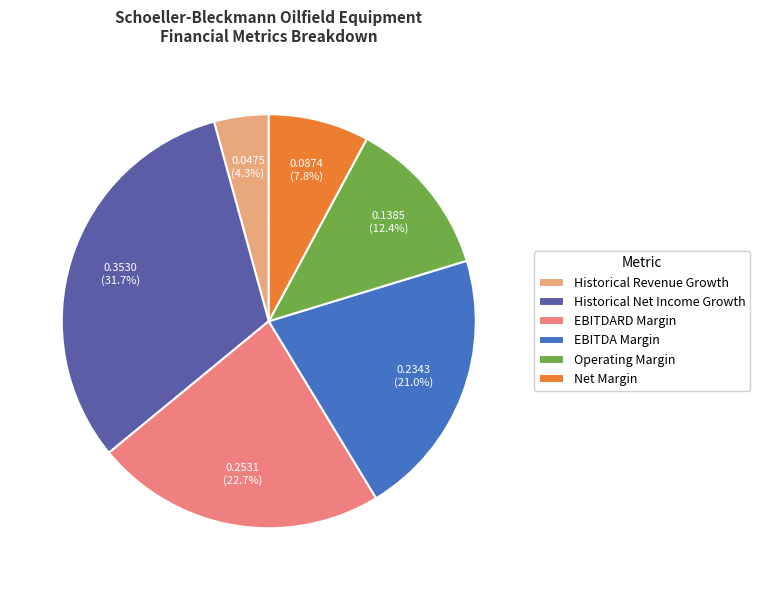

Count the number of slices in the pie.

6